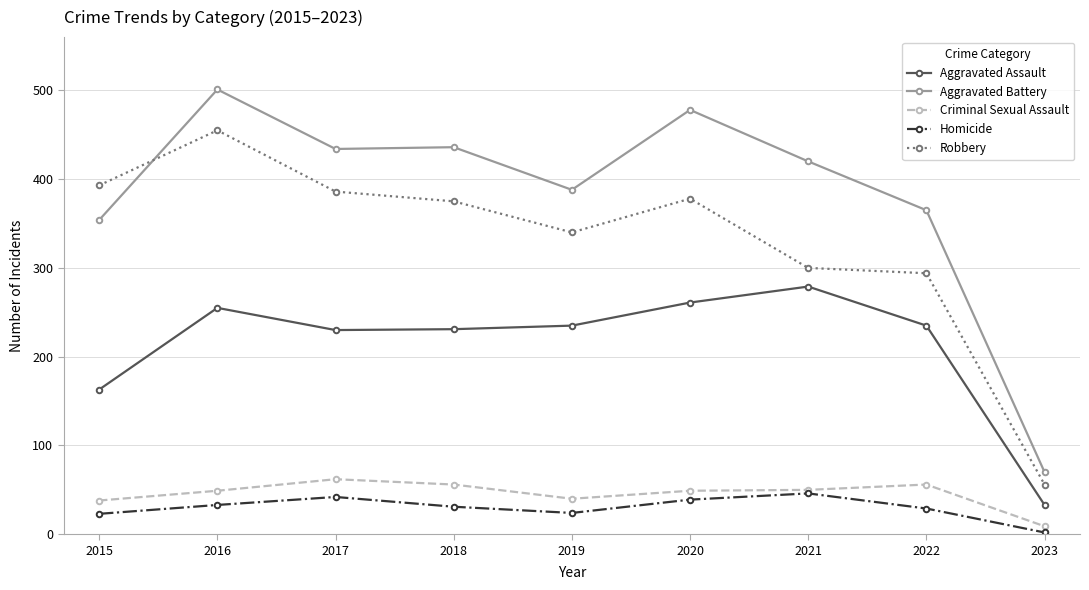

What is the sum of all Aggravated Assault values?

1922